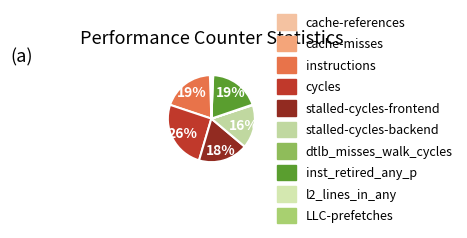

Do instructions and l2_lines_in_any together represent more than half of the pie?

No